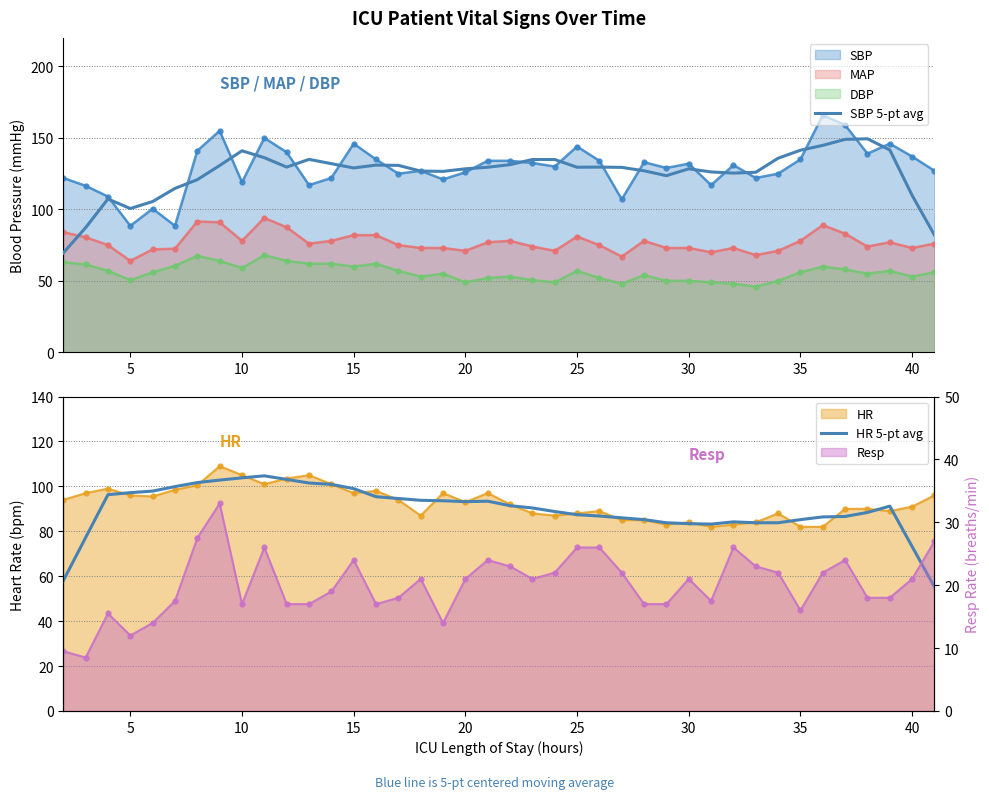

True or false: SBP and DBP cross at least once.

False